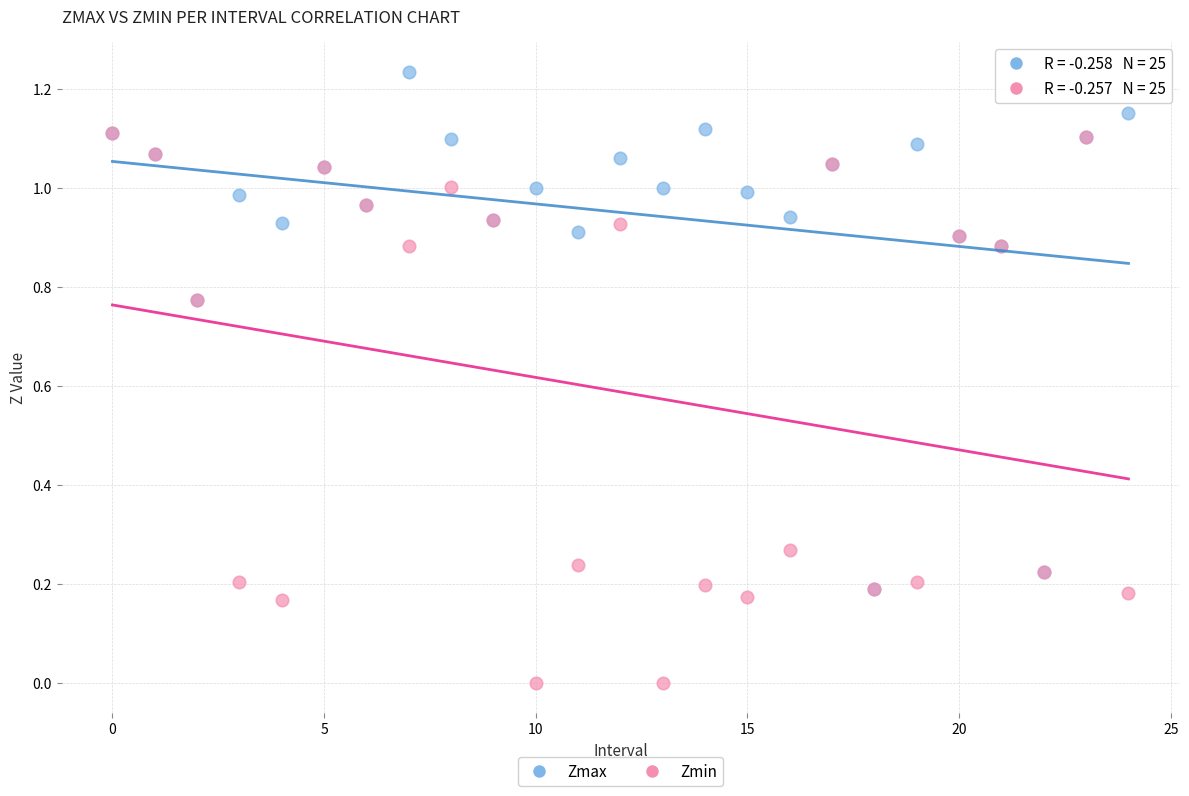

What are all the series names shown in the legend?

Zmax, Zmin